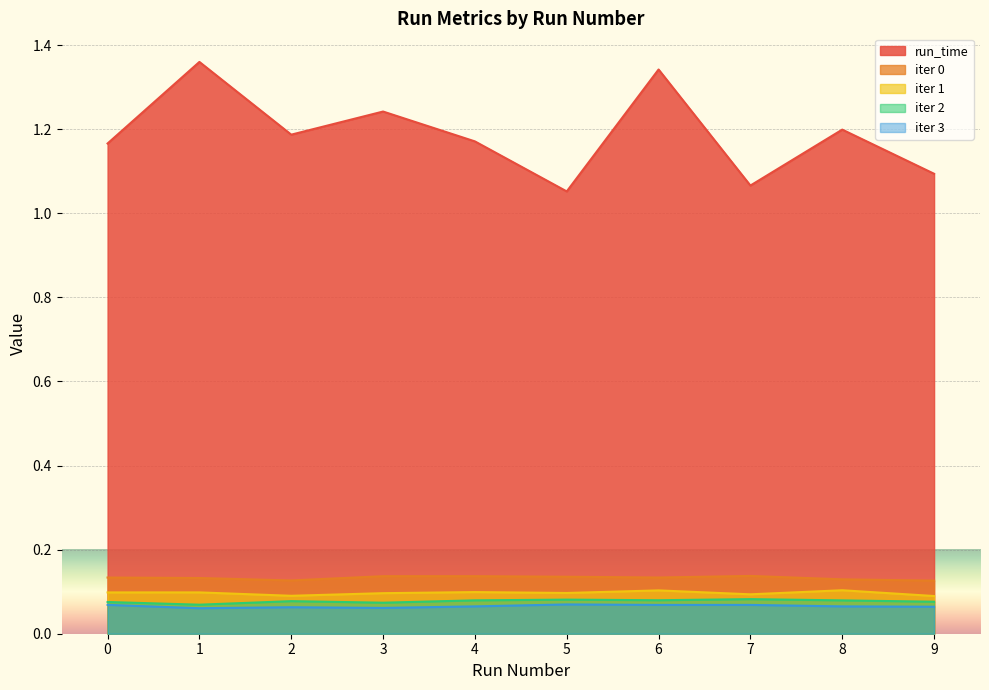

True or false: iter 3 and iter 0 intersect in this chart.

False